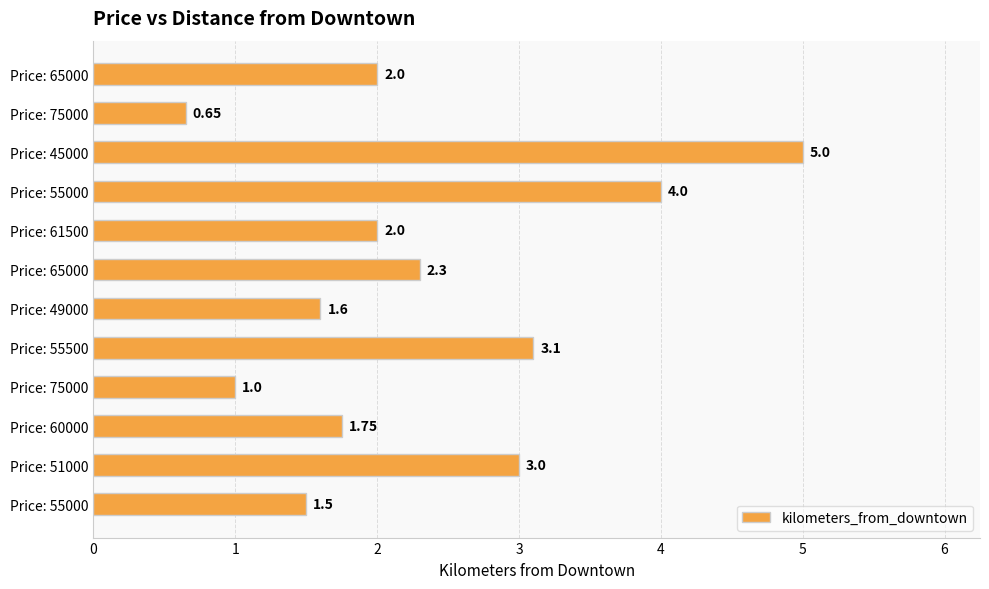

Rank the categories by value from lowest to highest.

Price: 75000, Price: 75000, Price: 55000, Price: 49000, Price: 60000, Price: 61500, Price: 65000, Price: 65000, Price: 51000, Price: 55500, Price: 55000, Price: 45000